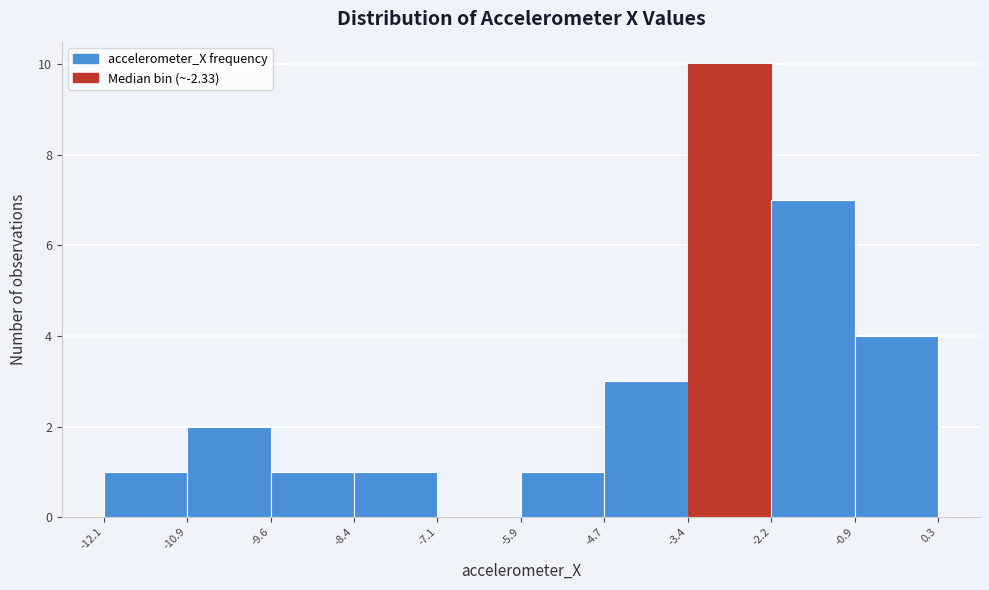

Reading left to right, transcribe this chart: for each bar, give the range it covers on the x-axis and its height. The values are not printed on the chart, so give them approximately, as read against the axis.

-12.1 to -10.9: 1
-10.9 to -9.6: 2
-9.6 to -8.4: 1
-8.4 to -7.1: 1
-7.1 to -5.9: 0
-5.9 to -4.7: 1
-4.7 to -3.4: 3
-3.4 to -2.2: 10
-2.2 to -0.9: 7
-0.9 to 0.3: 4